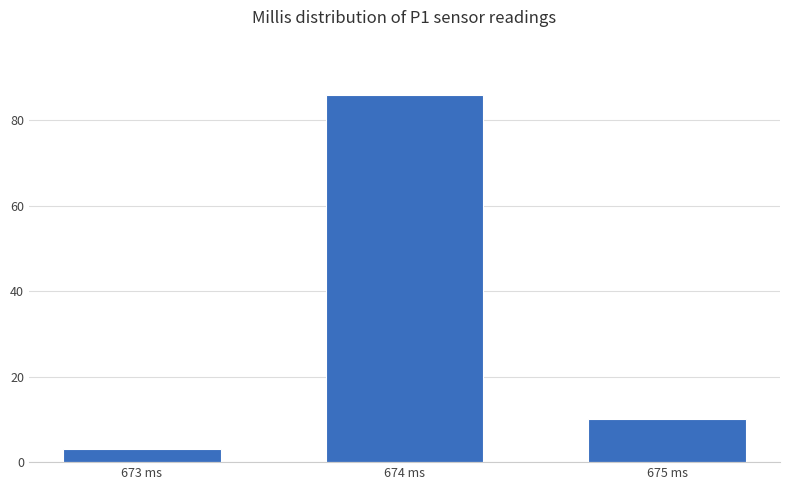

List the labels in order of value, smallest first.

673 ms, 675 ms, 674 ms